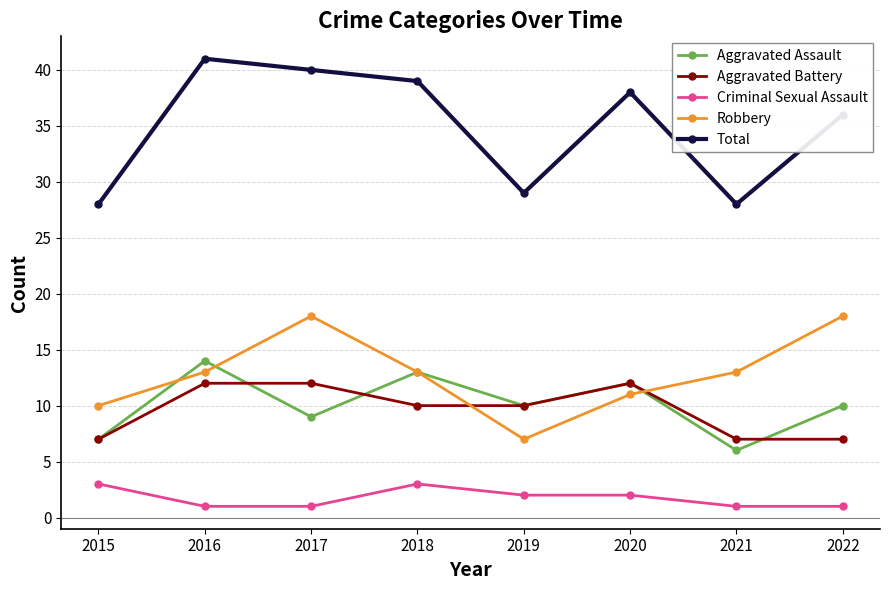

List the series in order of their peak value, highest first.

Total, Robbery, Aggravated Assault, Aggravated Battery, Criminal Sexual Assault